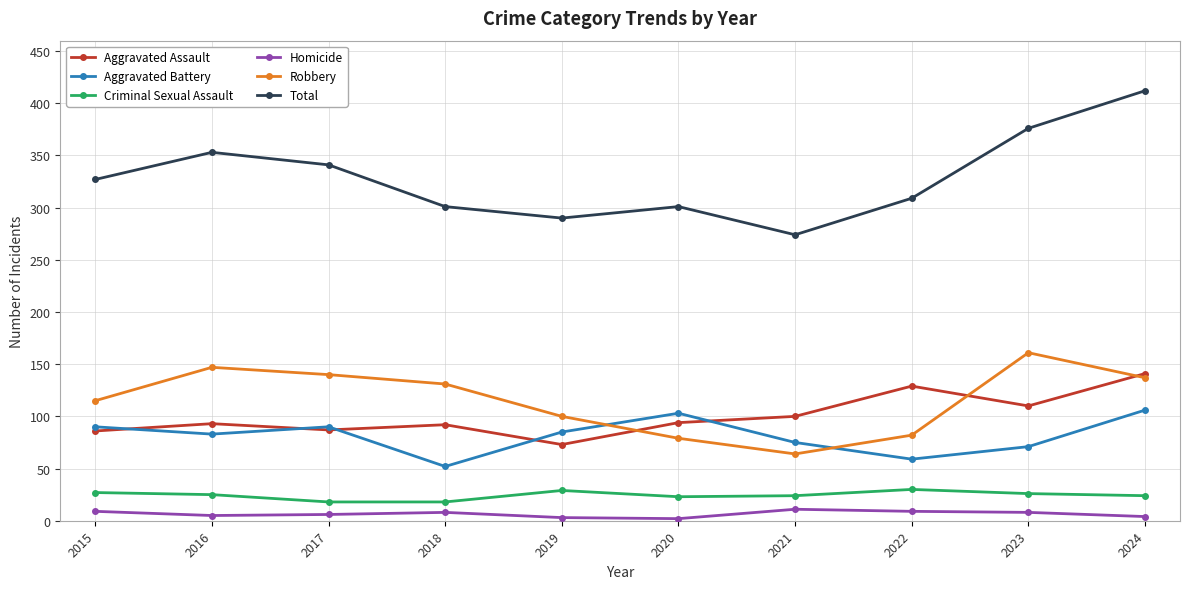

Which category has the highest value across all series?

2024